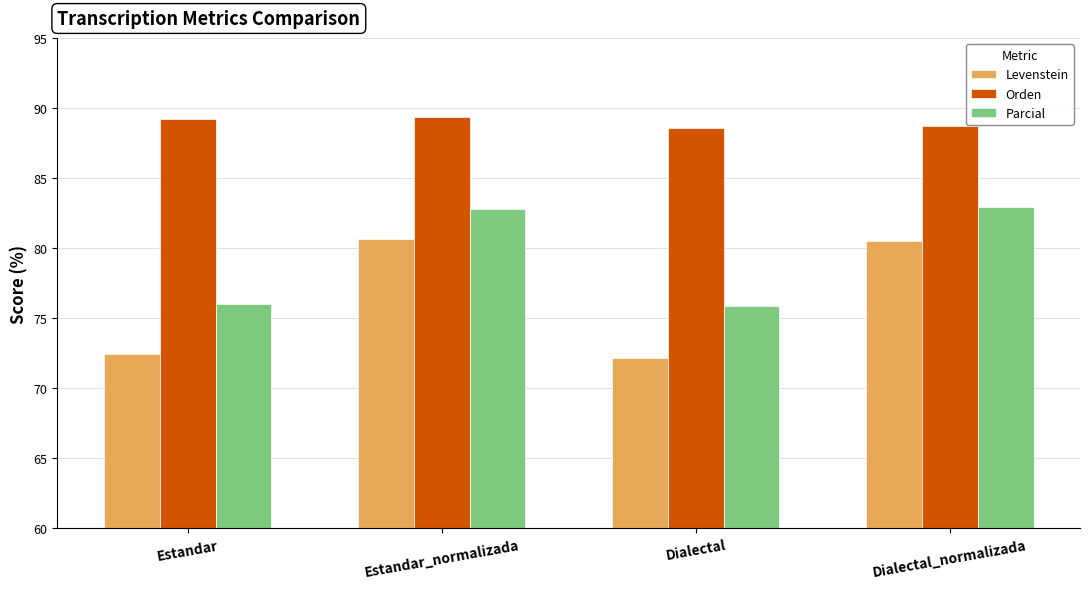

What is the difference between the second highest and minimum values in the Orden series?

0.7